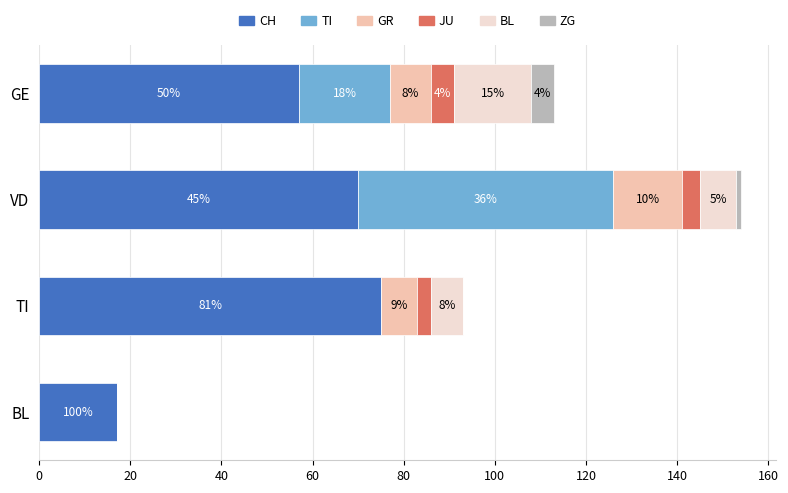

What is the total value across all series at TI?

93